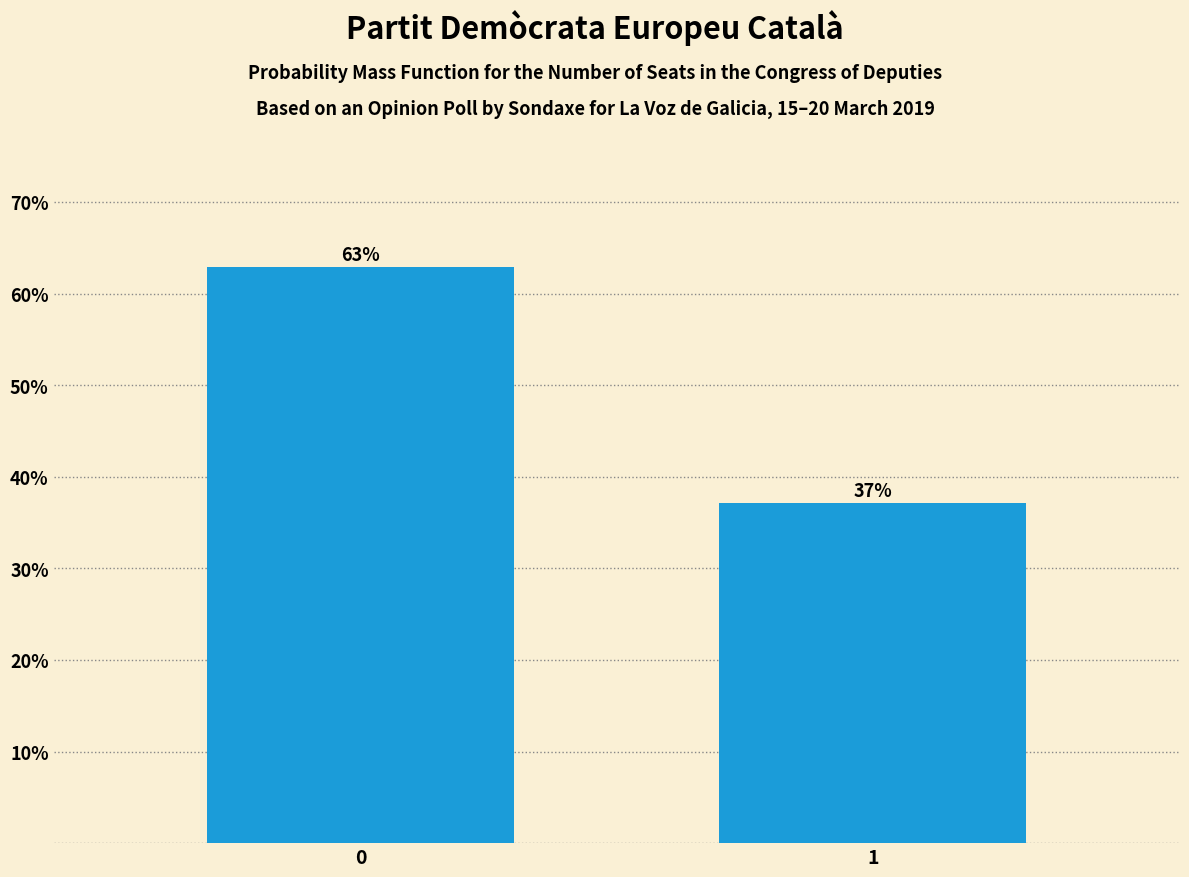

What is the sum of the values at 1 and 0?

100.0